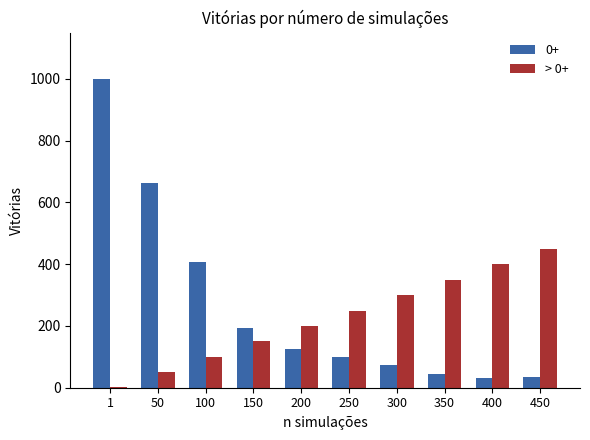

Is it true that > 0+ equals 238 at 150?

False